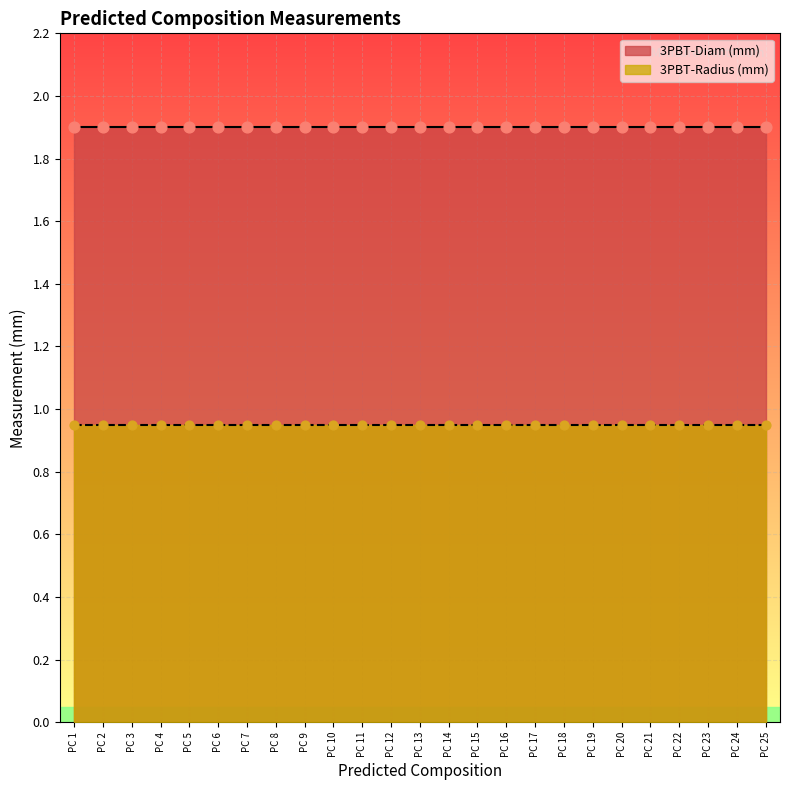

At which category is the sum across all series the highest?

Predicted composition 1